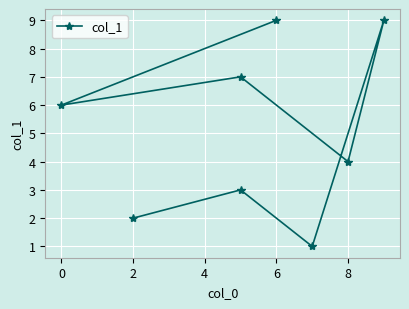

Which category has the highest value across all series?

4